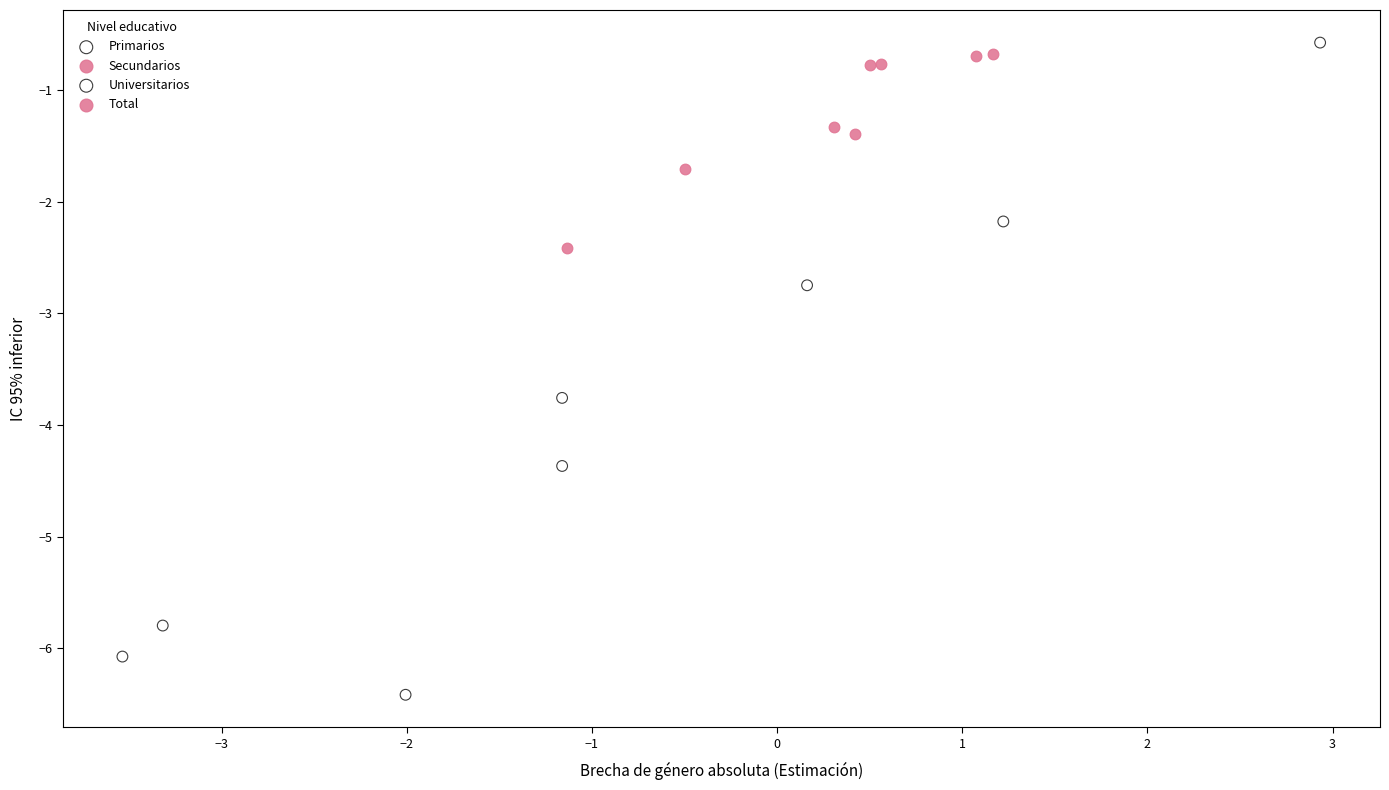

Which series reaches the minimum Y coordinate?

Universitarios